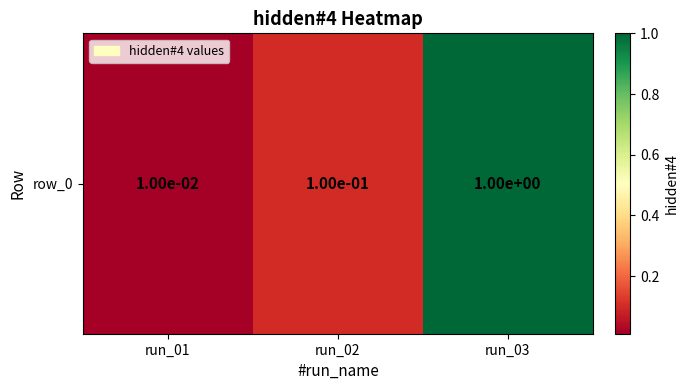

Count the number of data series in this chart.

1